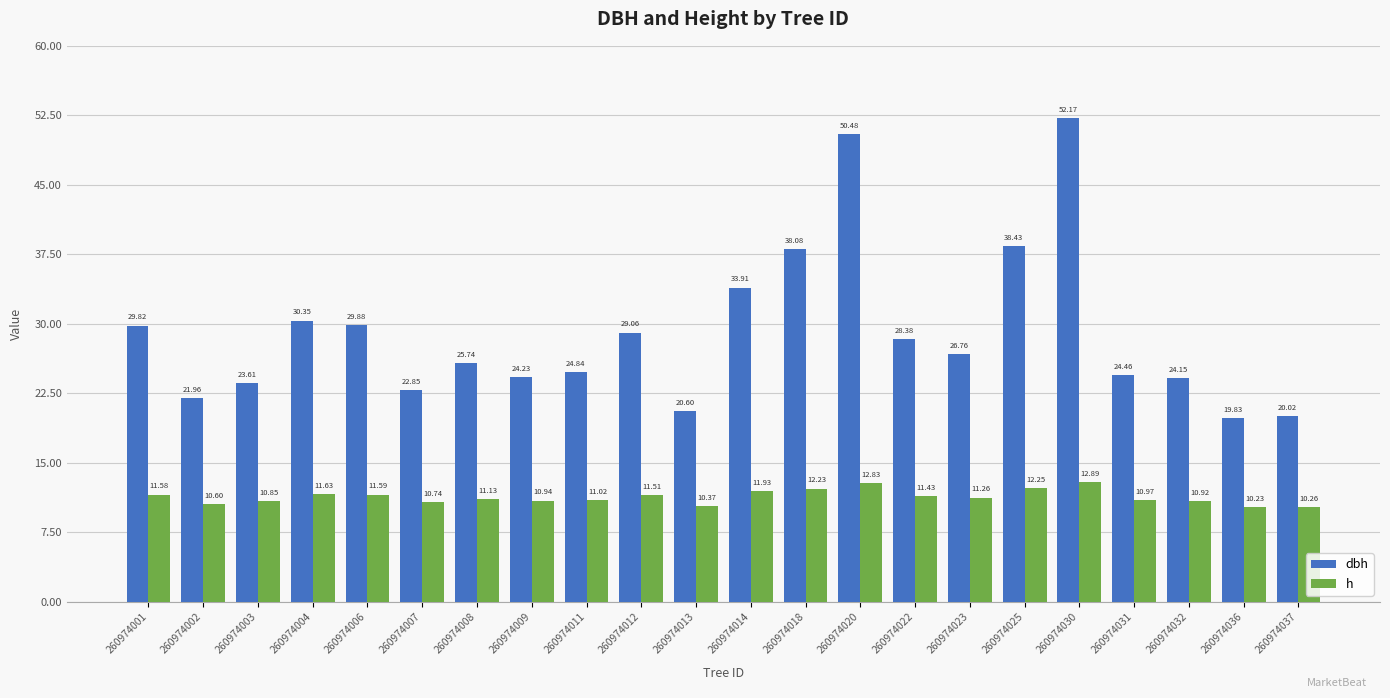

Rank the categories by h value from highest to lowest.

260974030, 260974020, 260974025, 260974018, 260974014, 260974004, 260974006, 260974001, 260974012, 260974022, 260974023, 260974008, 260974011, 260974031, 260974009, 260974032, 260974003, 260974007, 260974002, 260974013, 260974037, 260974036